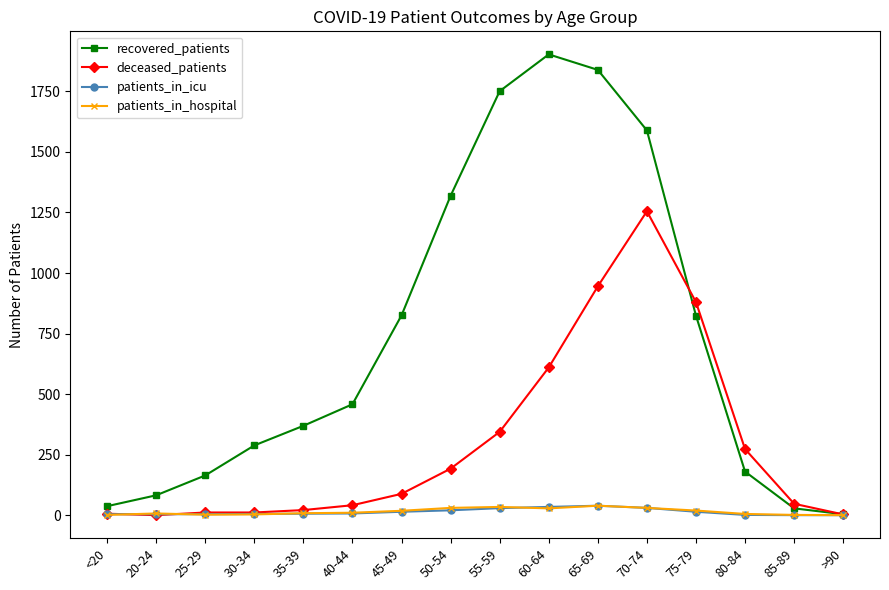

Which series changed the most between 25-29 and 75-79?

deceased_patients